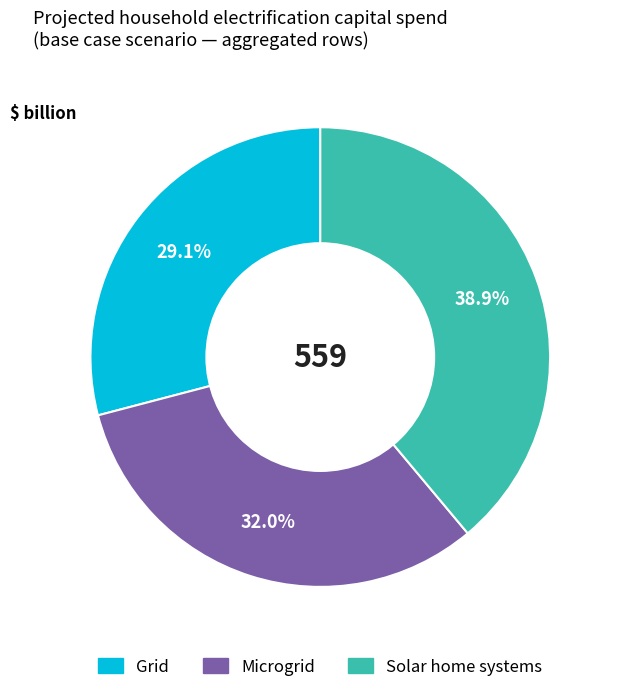

Is there any slice that represents more than half of the pie?

No